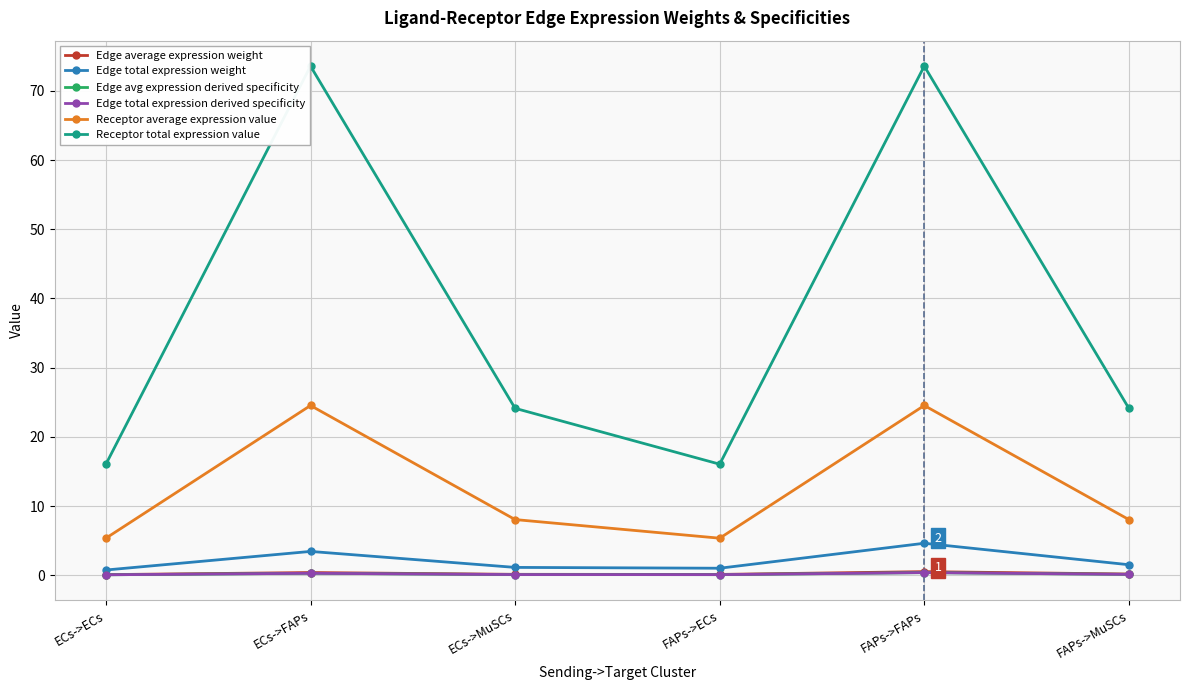

What is the total value across all series at ECs->FAPs?

102.5